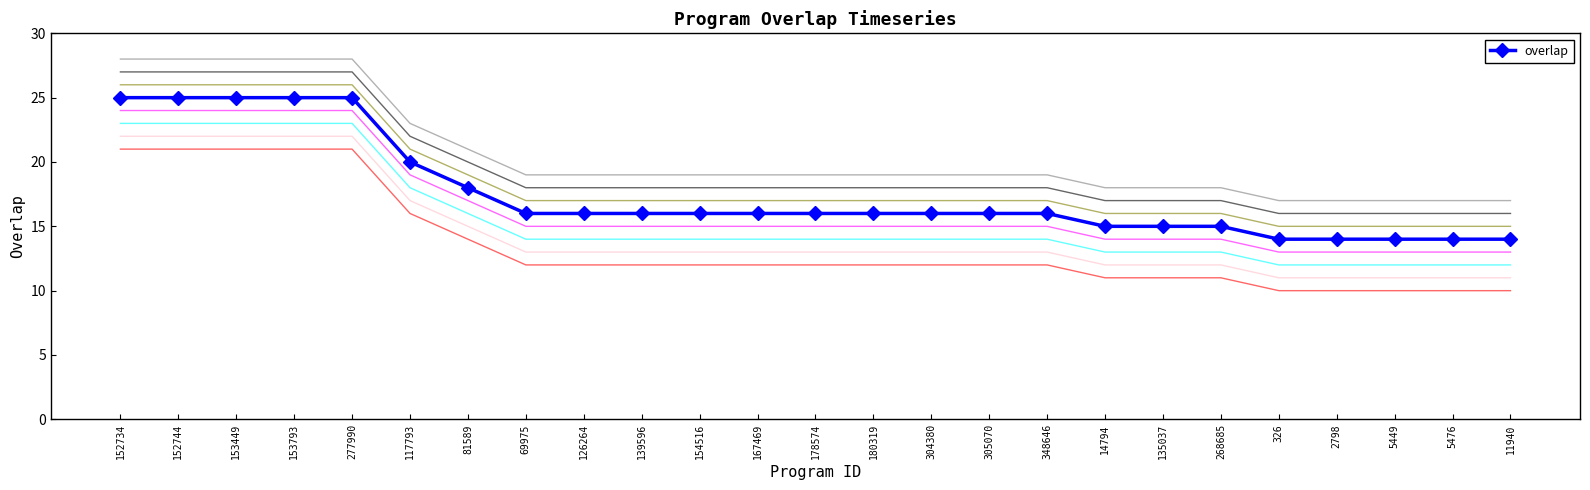

The value at 5449 is 21. True or false?

False